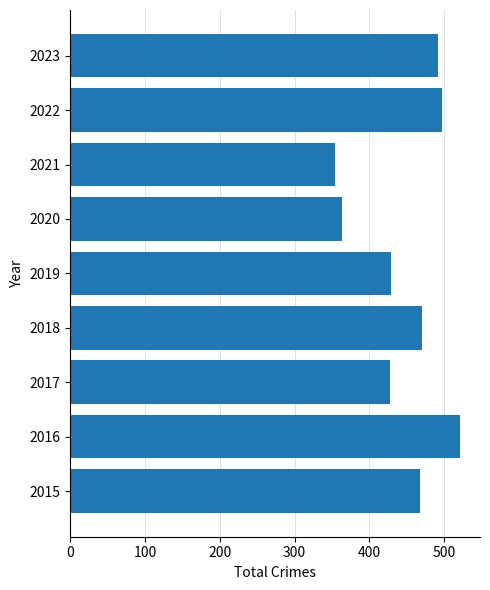

What is the maximum value shown in the chart?

522